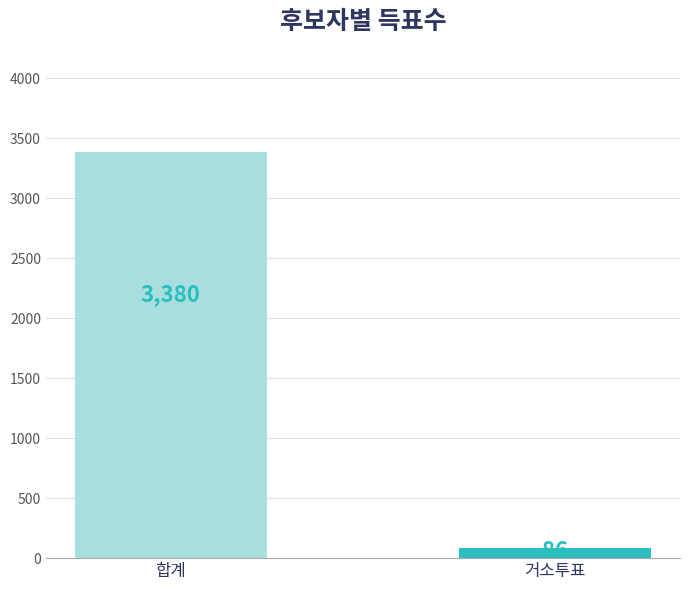

What is the smallest value displayed?

86